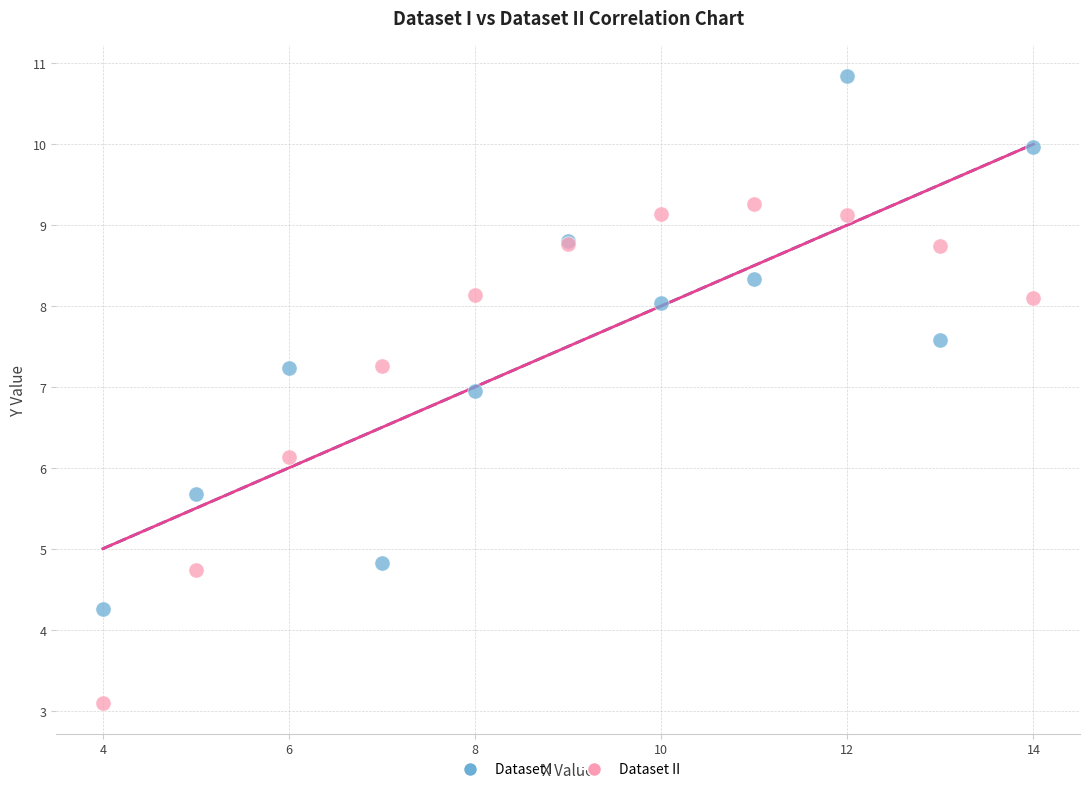

Which series reaches the maximum Y coordinate?

Dataset I